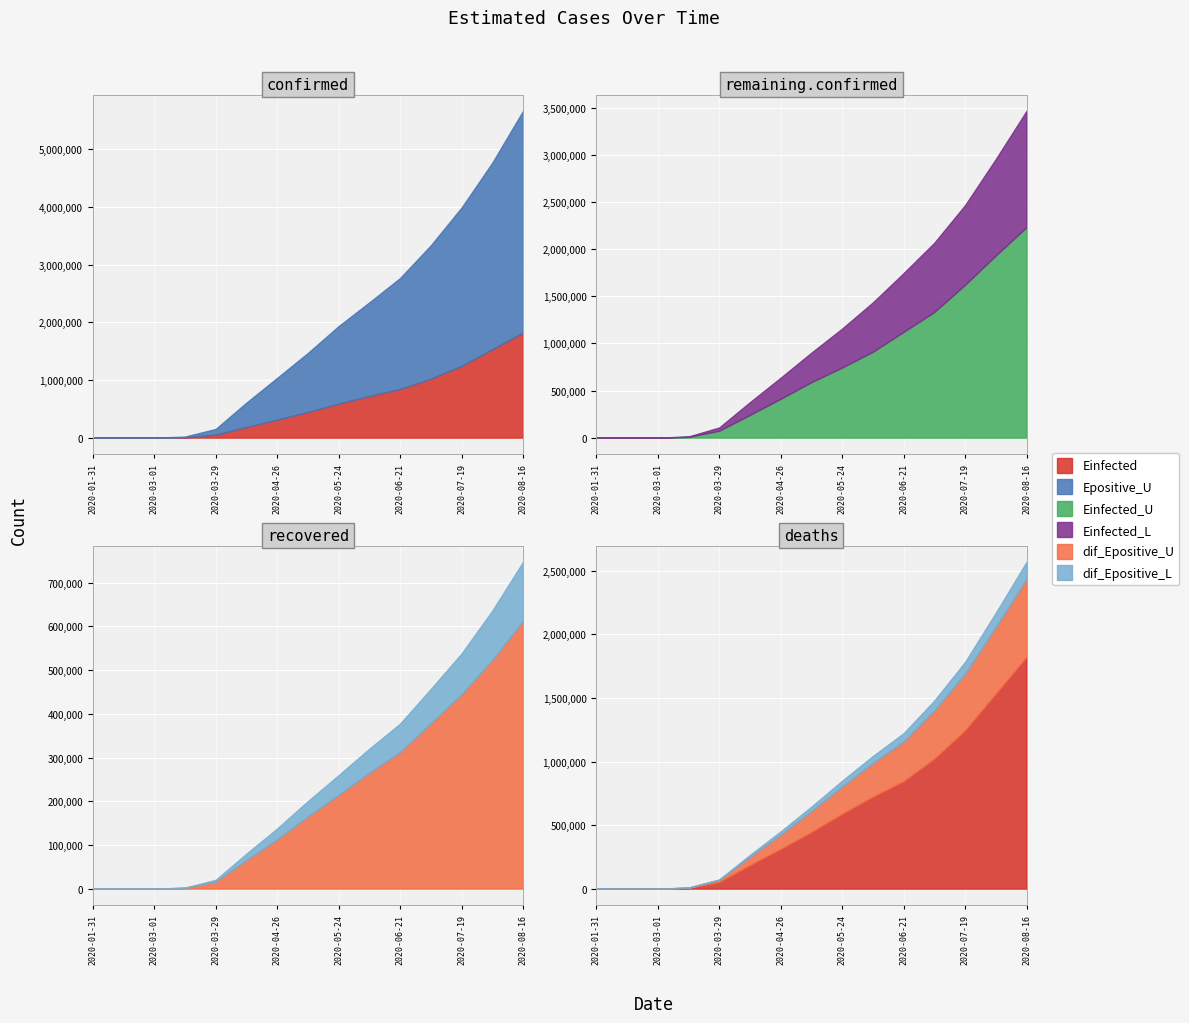

At which category does the chart reach its peak across all series?

14